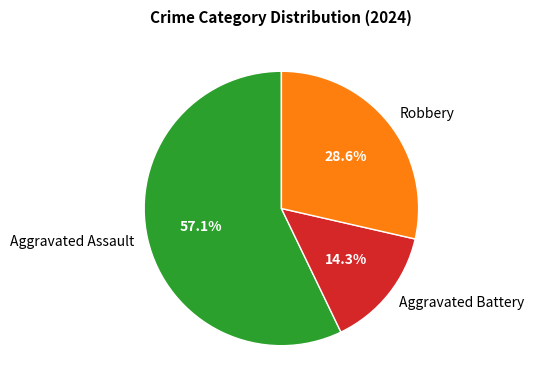

To the nearest percent, what is the difference between the Aggravated Battery and Robbery slice percentages?

14%